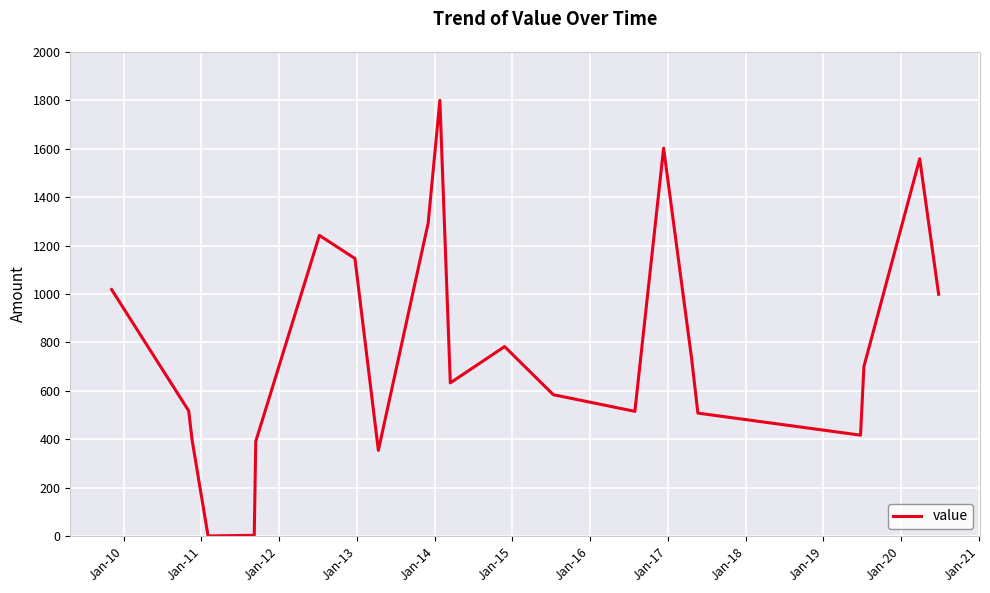

What is the greatest value displayed?

1800.2